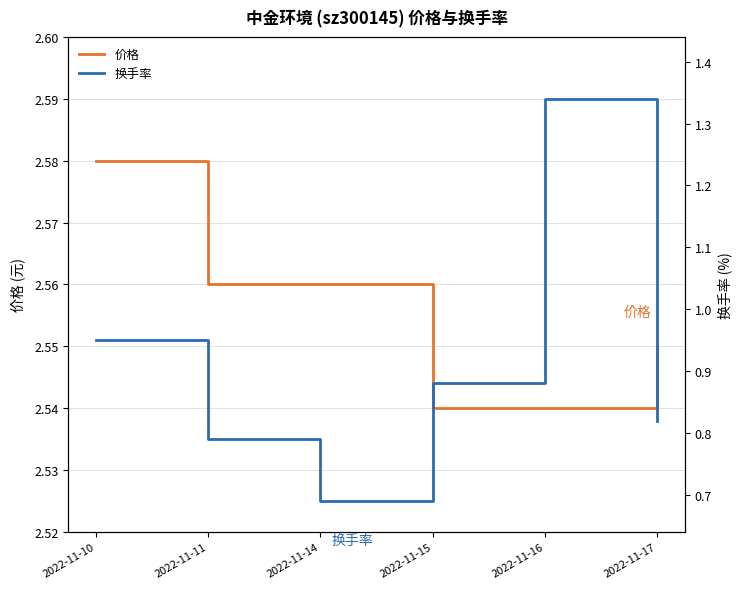

True or false: 换手率 has more than 1 interior local peaks.

False